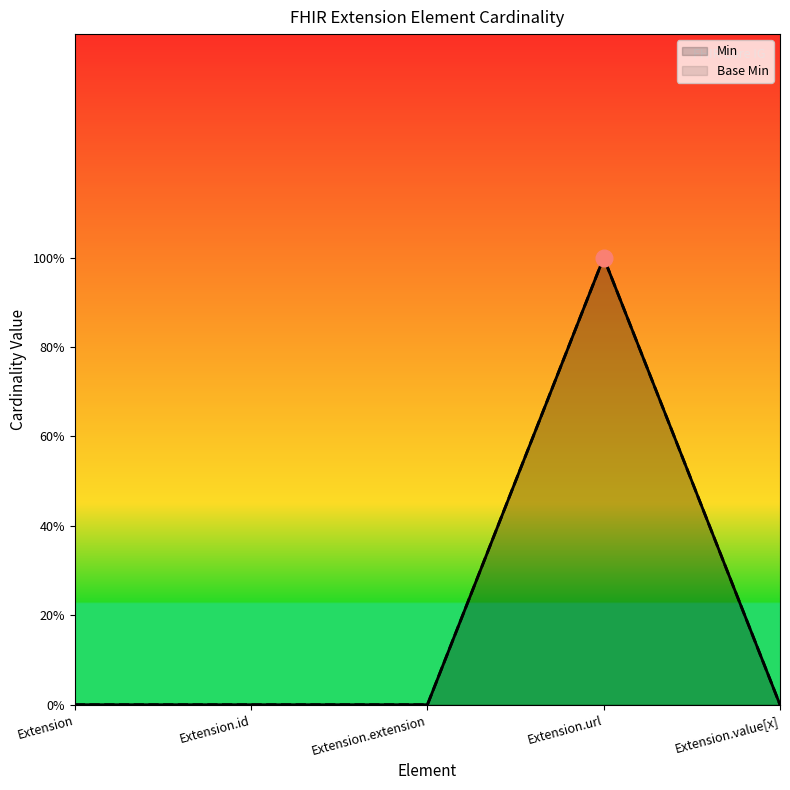

What is the label of the 5th point from the right?

Extension